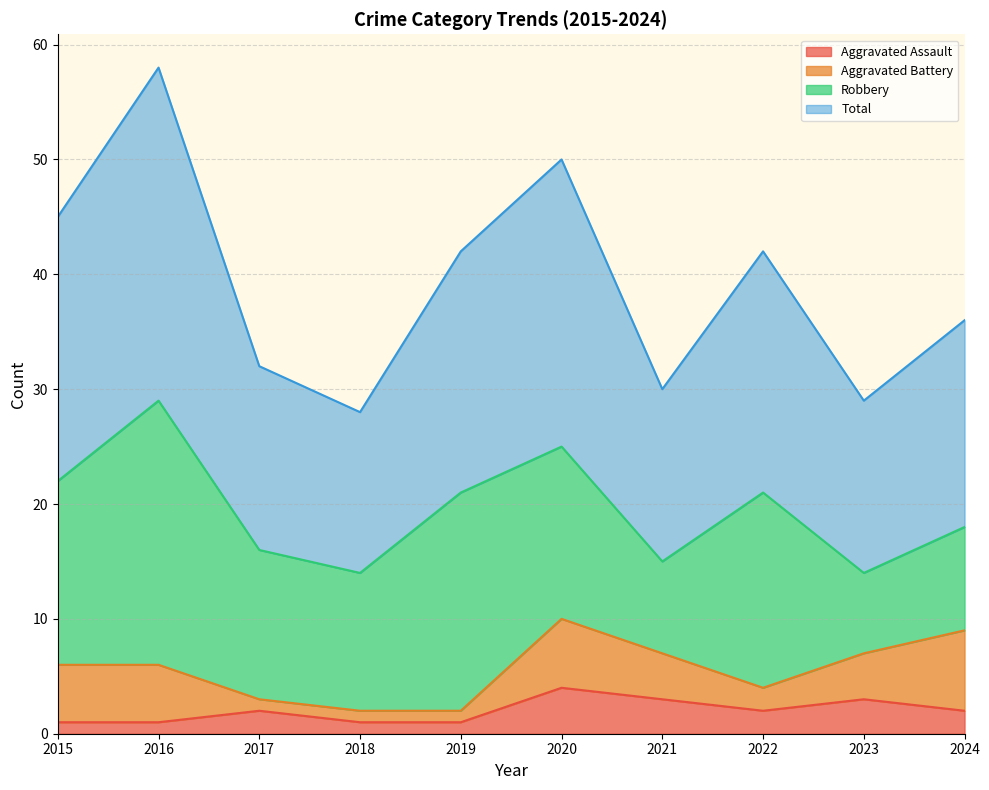

True or false: Total and Aggravated Assault intersect in this chart.

False